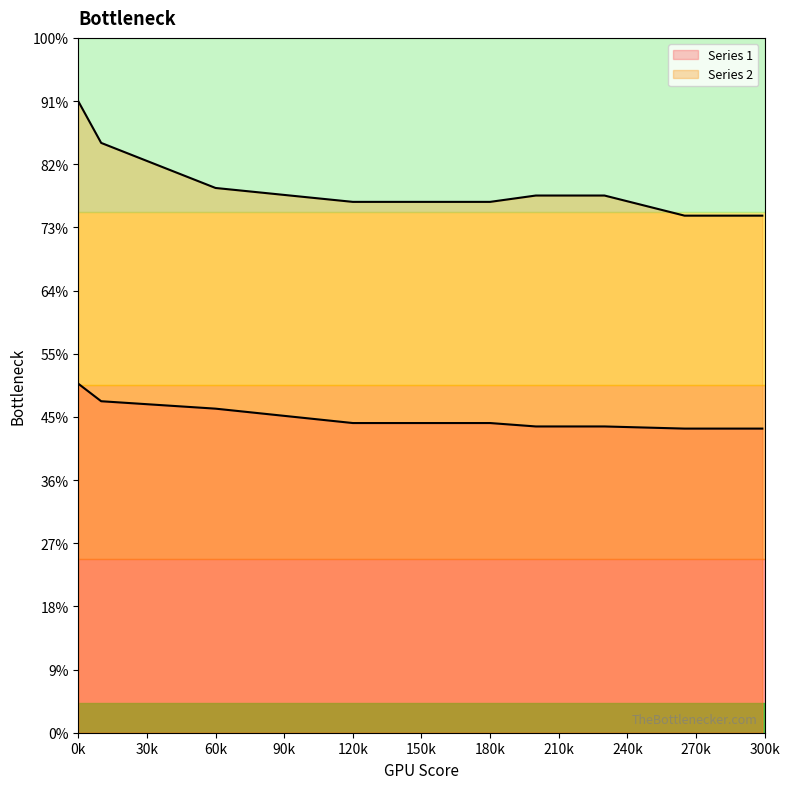

Is the value of Series 2 at 230 greater than the value of Series 1 at 0?

Yes